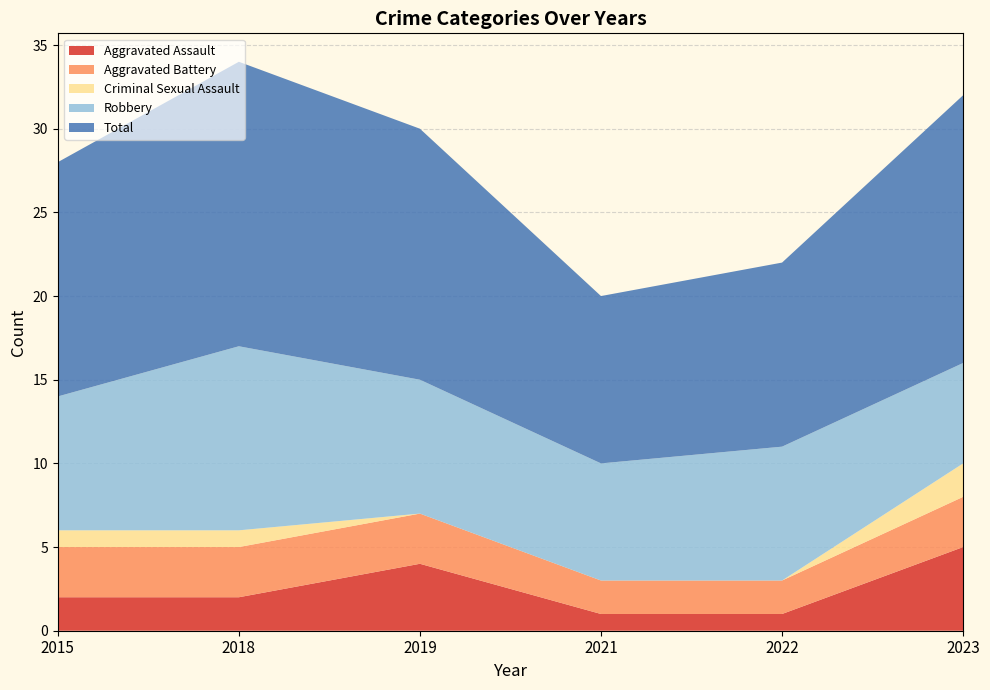

Reading left to right, transcribe all the data shown in this chart.

Aggravated Assault: 2015=2	2018=2	2019=4	2021=1	2022=1	2023=5
Aggravated Battery: 2015=3	2018=3	2019=3	2021=2	2022=2	2023=3
Criminal Sexual Assault: 2015=1	2018=1	2019=0	2021=0	2022=0	2023=2
Robbery: 2015=8	2018=11	2019=8	2021=7	2022=8	2023=6
Total: 2015=14	2018=17	2019=15	2021=10	2022=11	2023=16